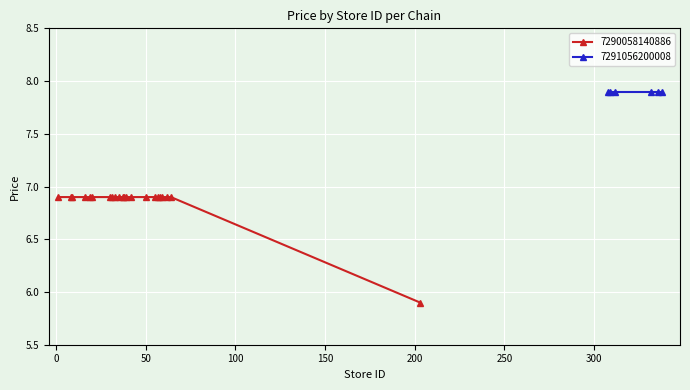

What is the maximum value for 7290058140886?

6.9